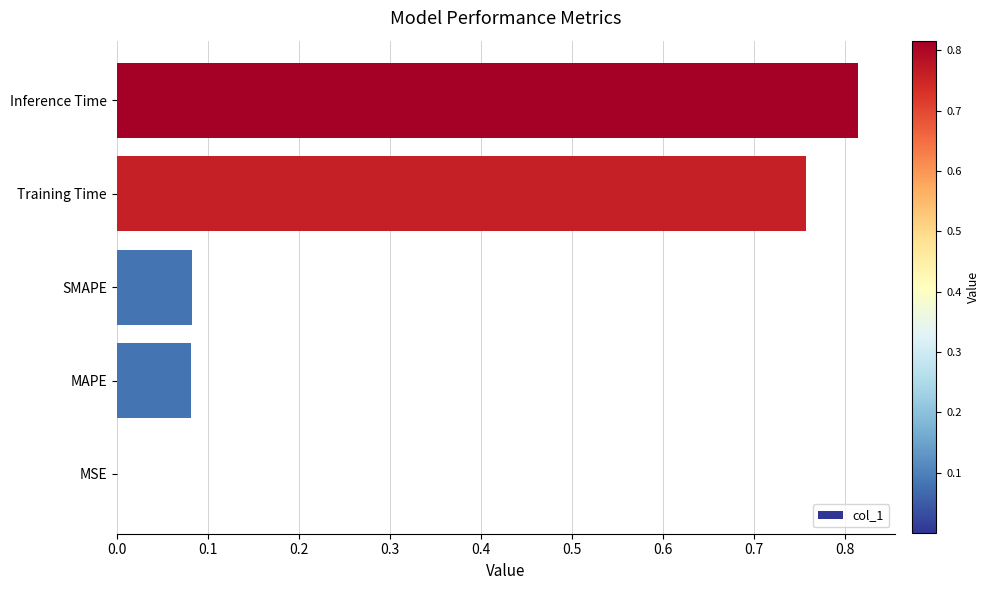

Which has a higher value, Inference Time or MAPE?

Inference Time